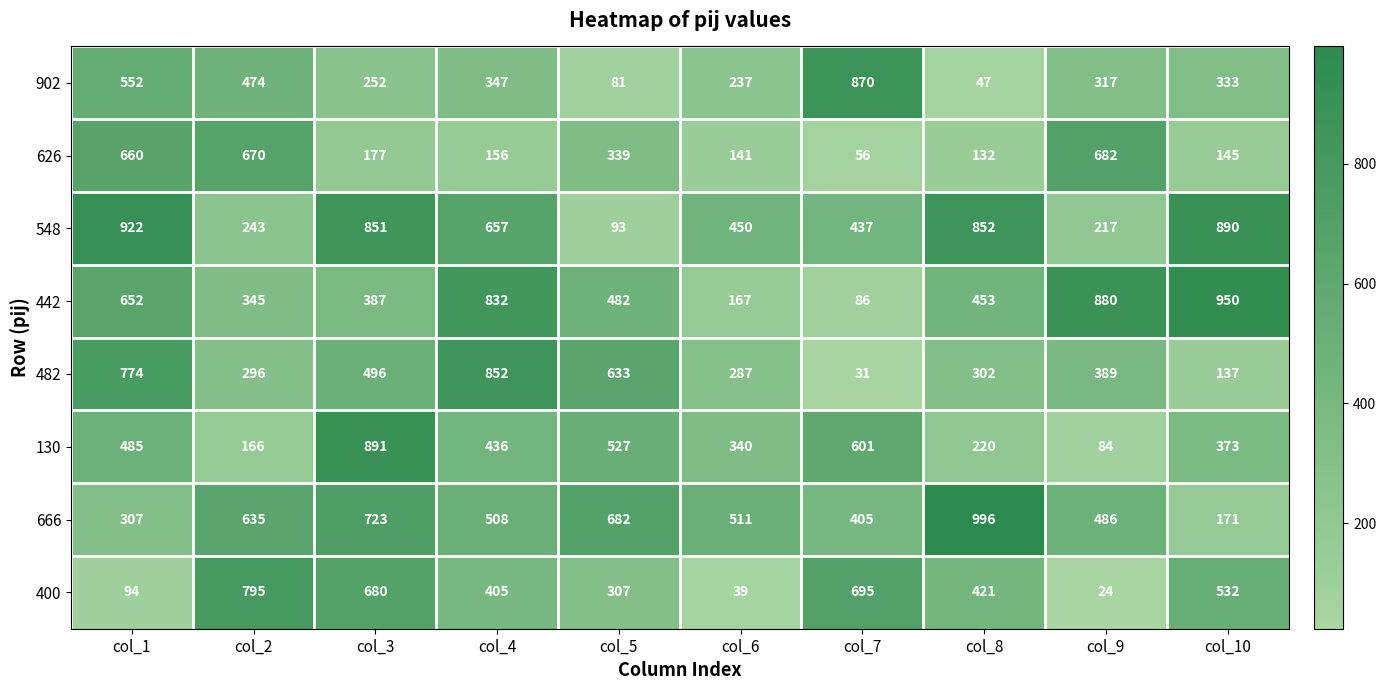

Rank the series by their maximum value, from lowest to highest.

626, 400, 482, 902, 130, 548, 442, 666